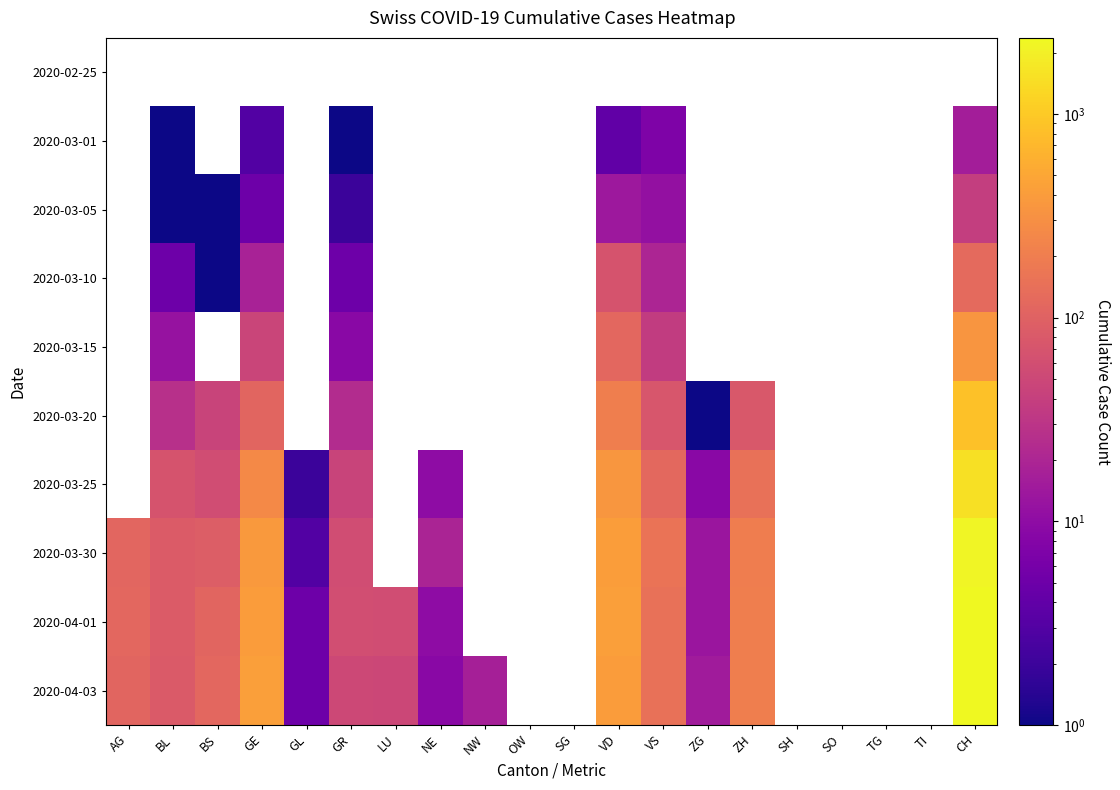

What is the smallest value displayed?

1.0